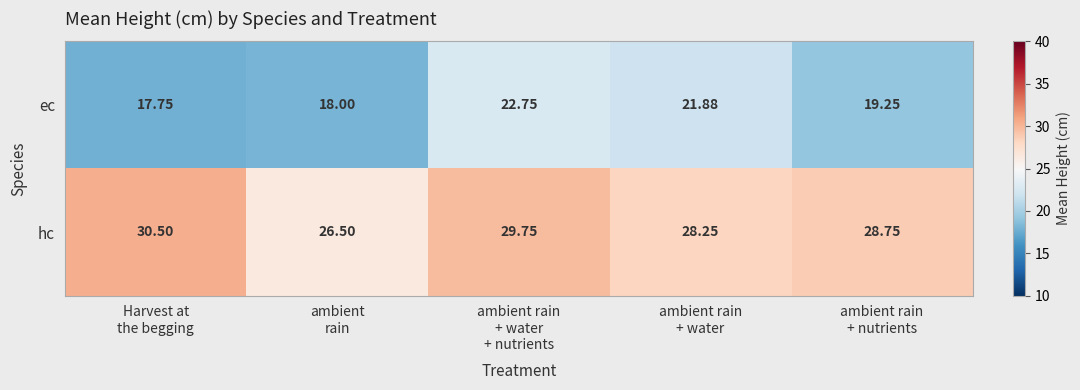

Which series has the widest spread of values?

ec